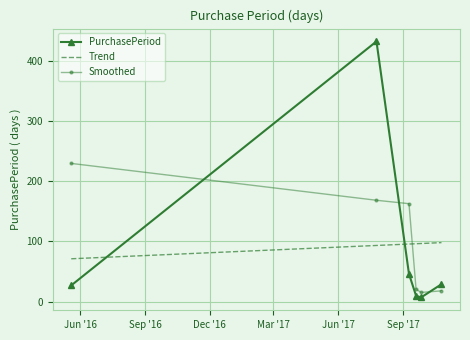

What is the ratio of the value at 2017-09-09 to the value at 2016-05-19?

1.7